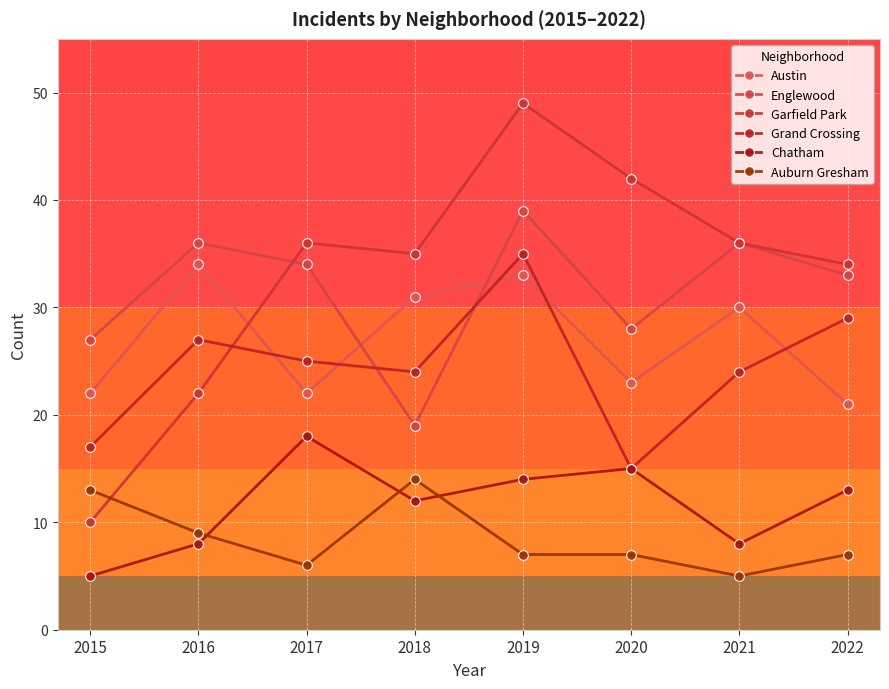

Which has a higher value, 2016 or 2021?

2016